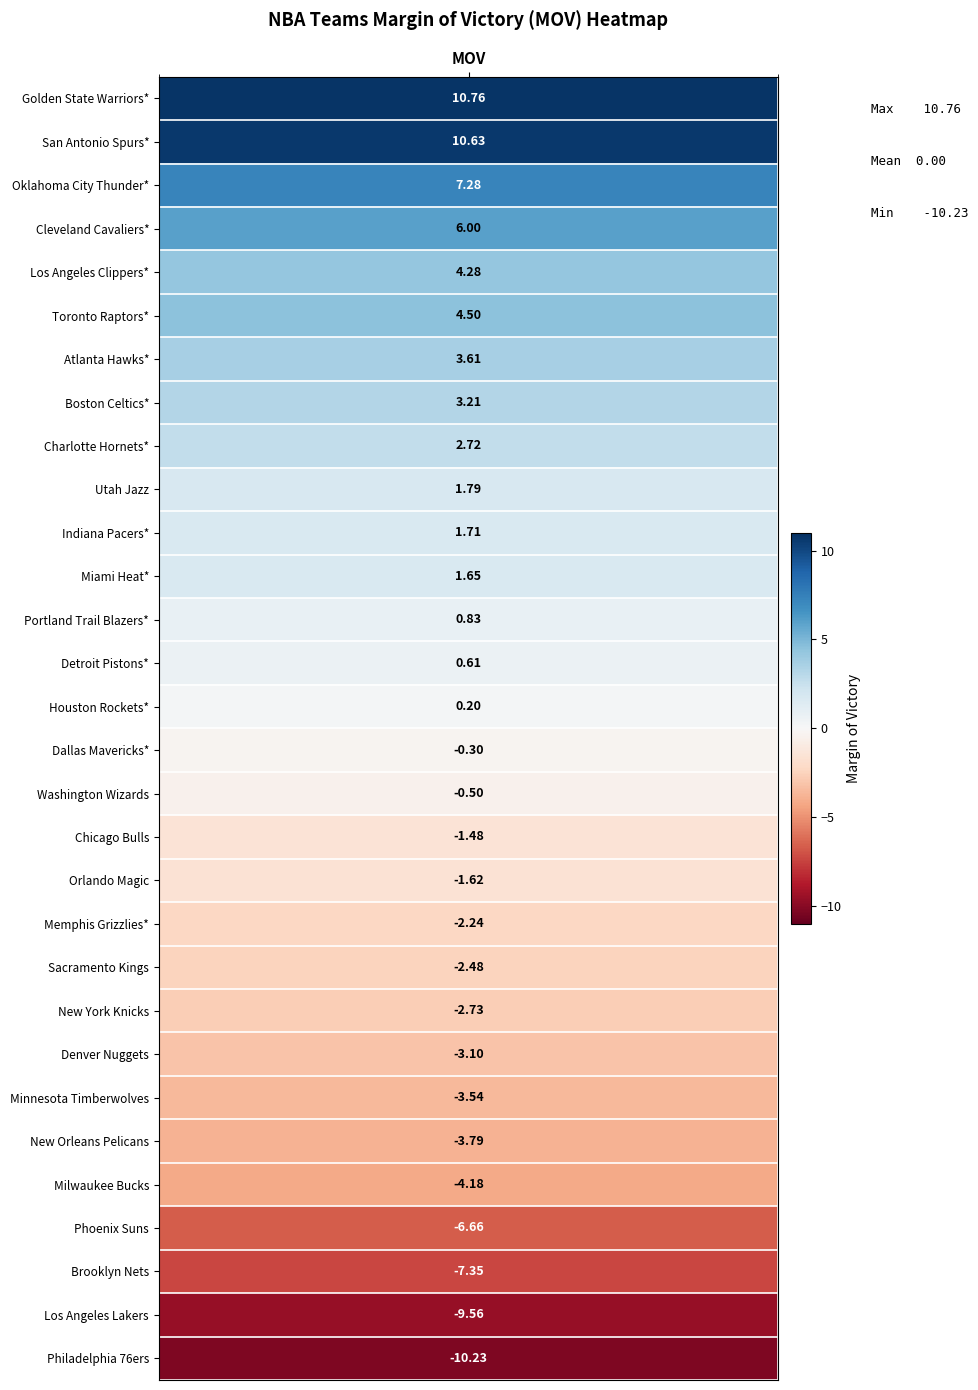

Between Washington Wizards and Utah Jazz, which is larger?

Utah Jazz